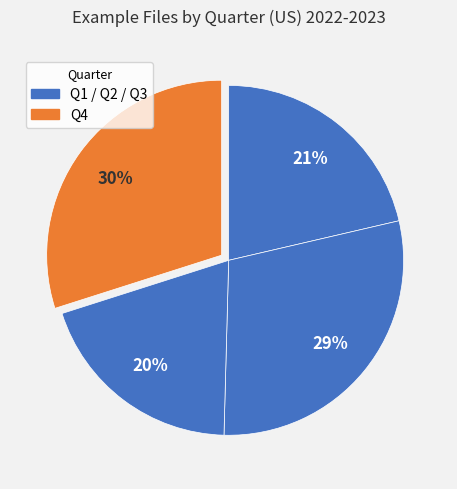

How many segments does this pie chart have?

4